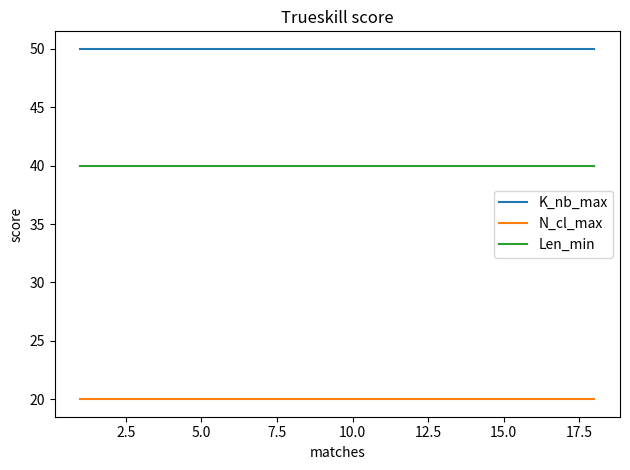

True or false: Len_min and K_nb_max intersect in this chart.

False